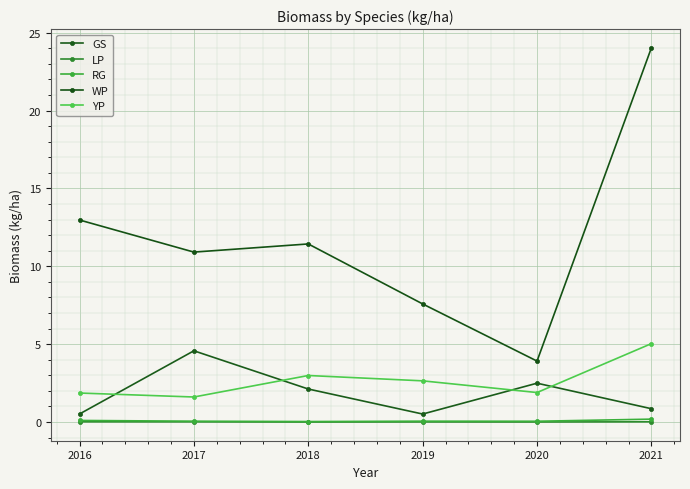

At 2021, list the series in order from largest to smallest.

WP, YP, GS, RG, LP